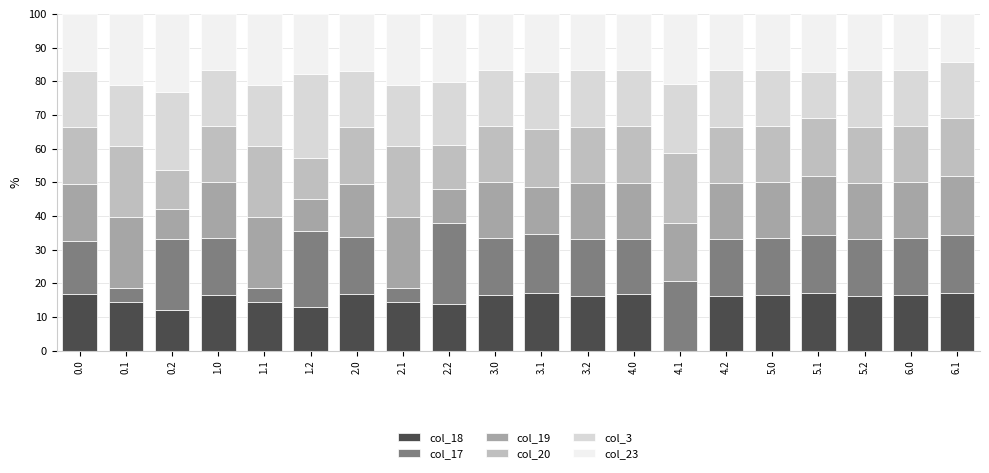

What is the total value across all series at 2.0?

100.0